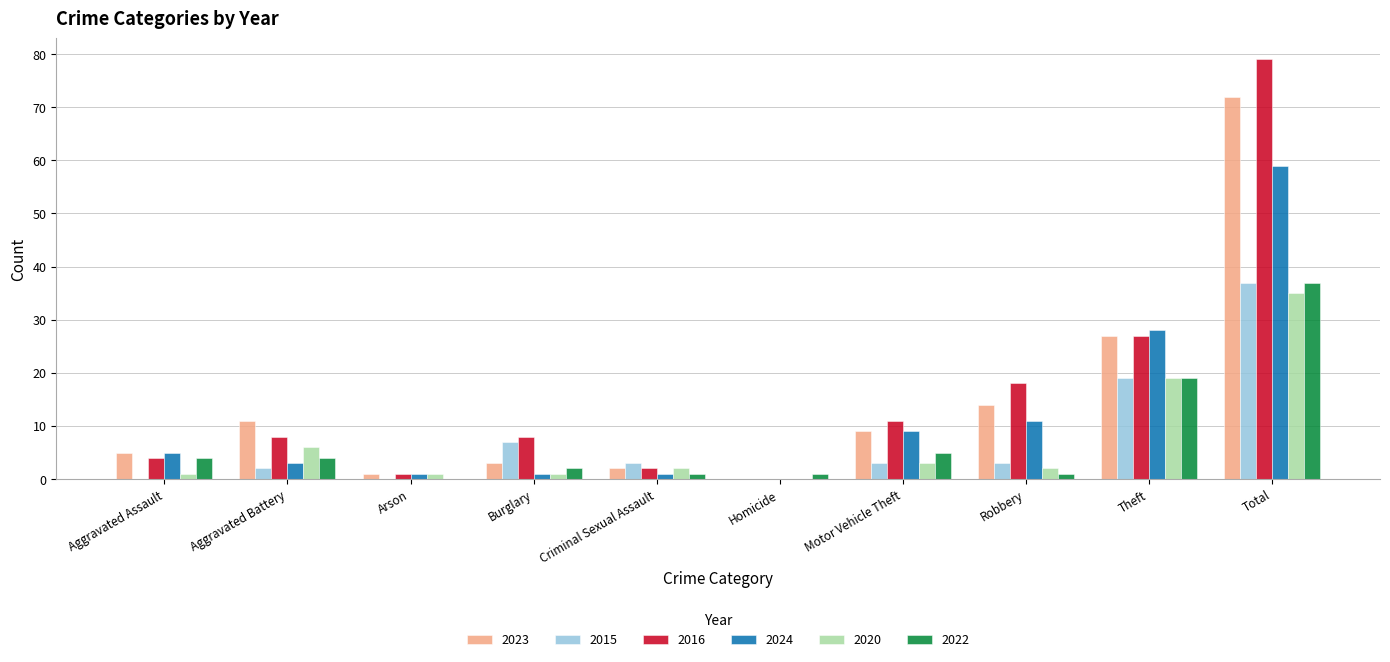

Read the 2022 value at Total.

37